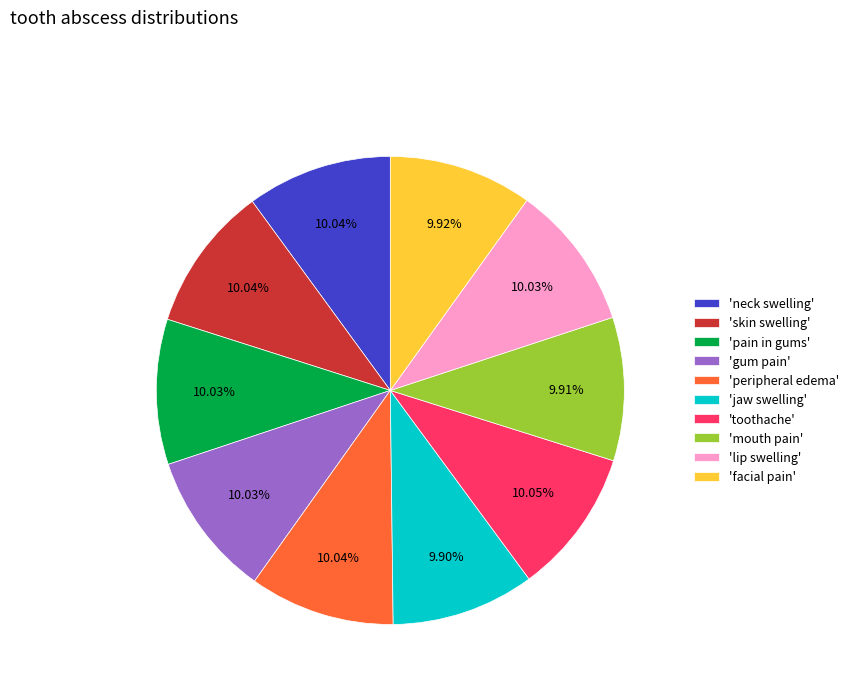

Is there a majority slice in this chart?

No